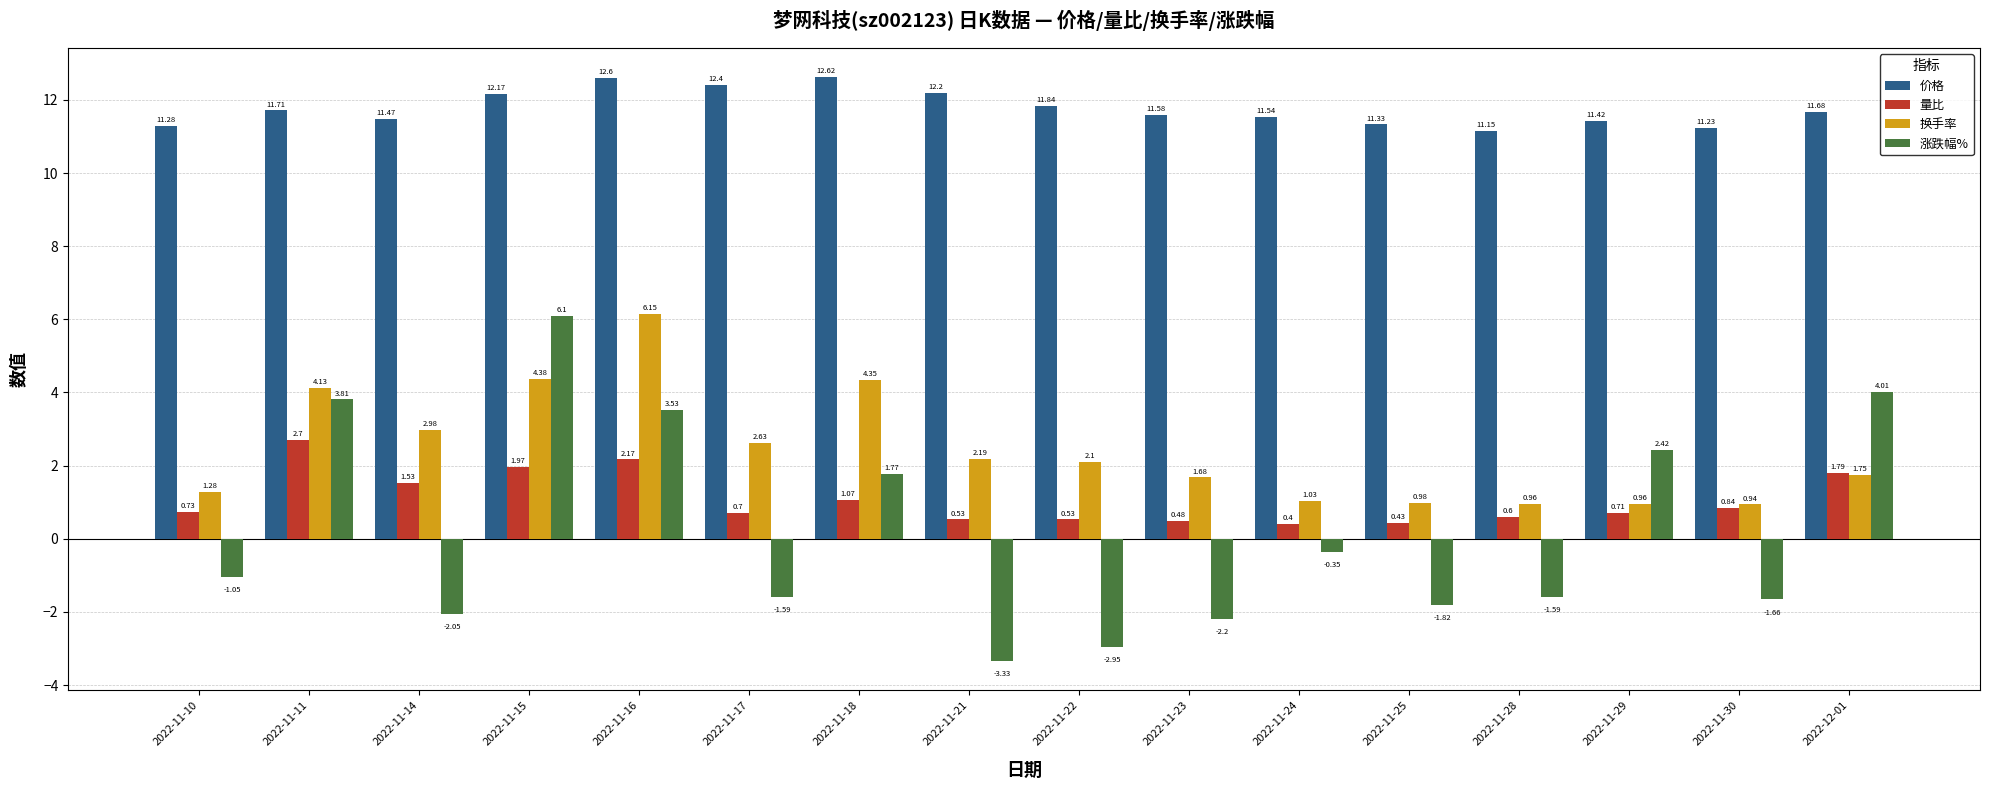

How many distinct data groups are displayed?

4